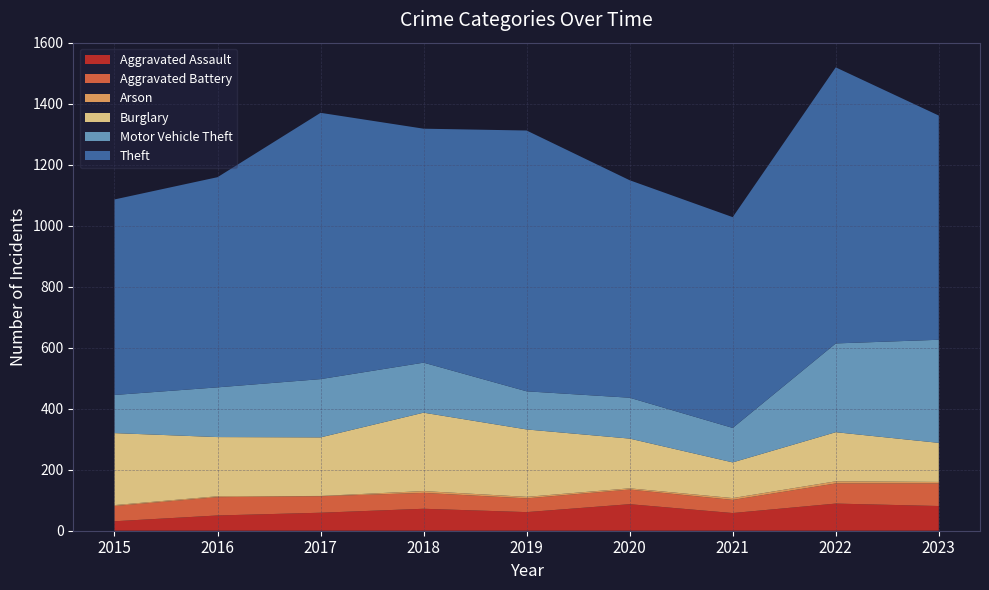

Reading right to left, extract all data points from this chart.

Aggravated Assault: 81	89	58	87	61	72	59	50	31
Aggravated Battery: 74	66	43	48	45	52	54	60	50
Arson: 5	7	6	4	5	6	1	3	3
Burglary: 128	161	117	163	221	257	192	194	236
Motor Vehicle Theft: 338	291	113	134	125	164	191	163	125
Theft: 735	905	691	713	855	767	873	689	641